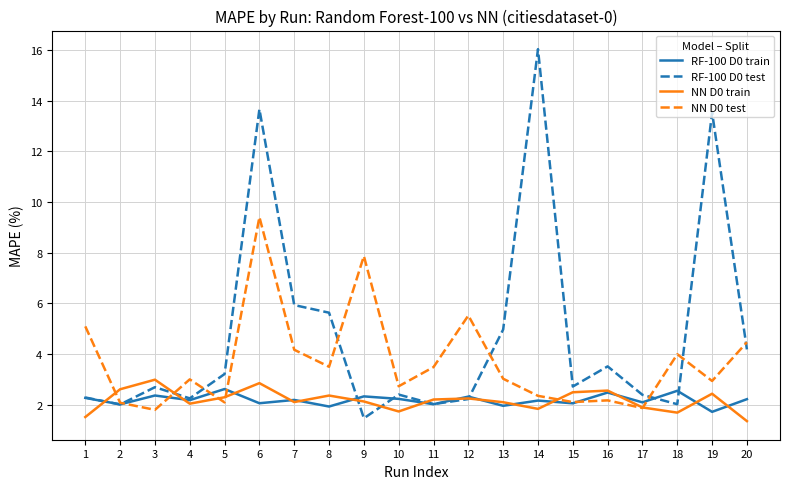

Which category has the lowest value in the RF-100 D0 test series?

9